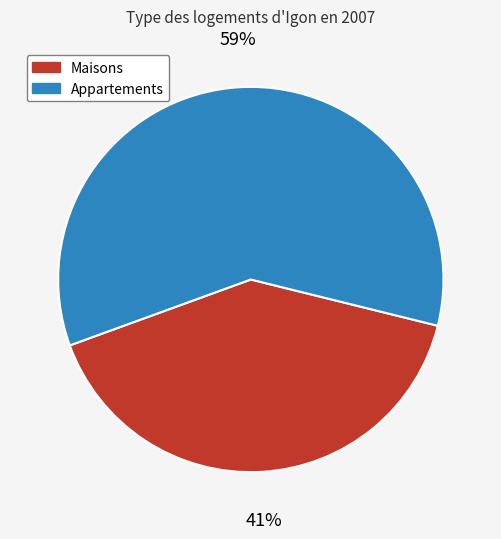

How many segments does this pie chart have?

2